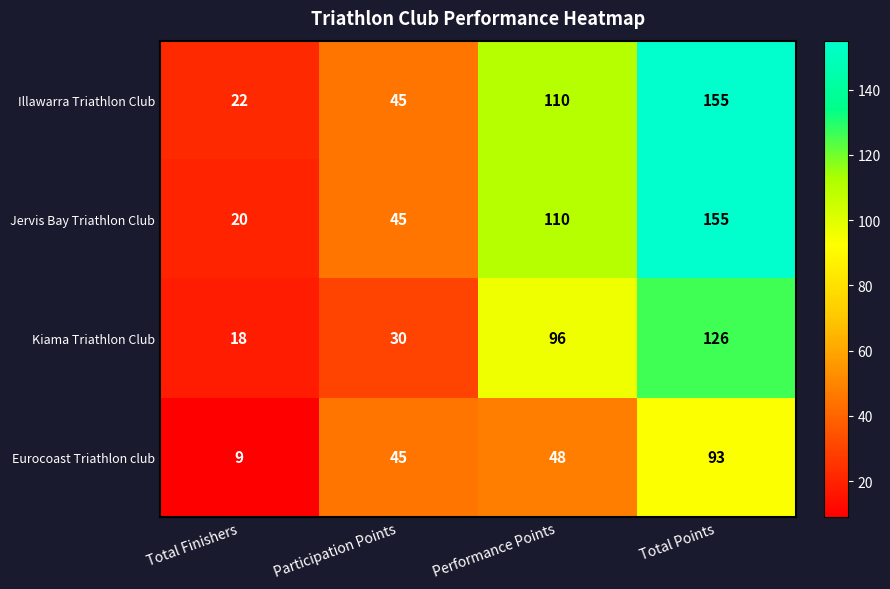

What is the minimum value shown in the chart?

9